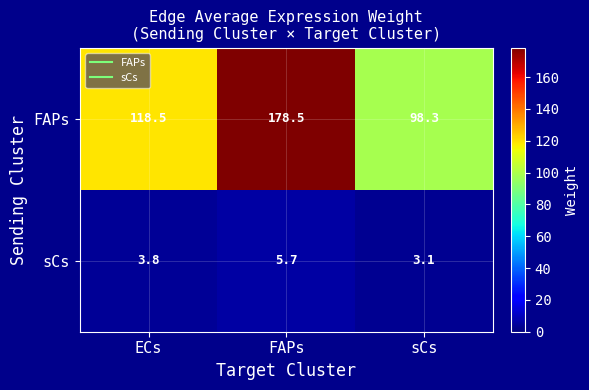

The sCs series shows 3.8 at ECs. True or false?

True